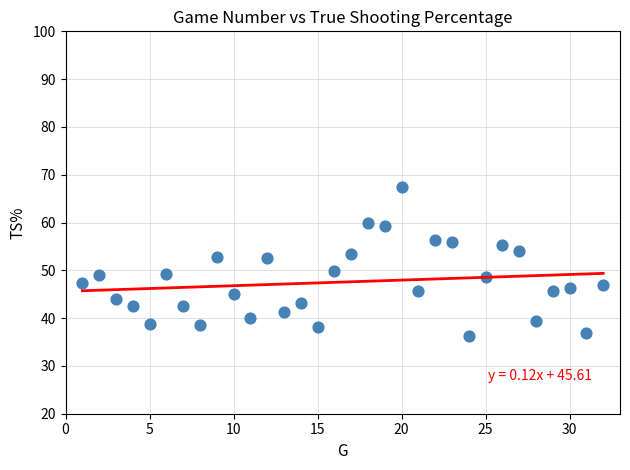

What is the range of Y values (max minus min)?

31.2